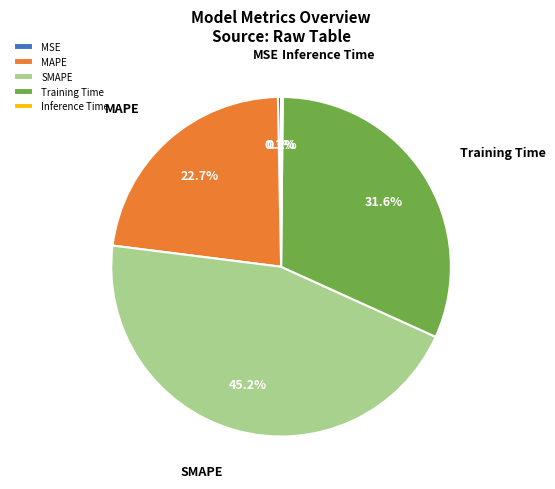

What is the ratio of the value at MAPE to the value at Training Time?

0.7